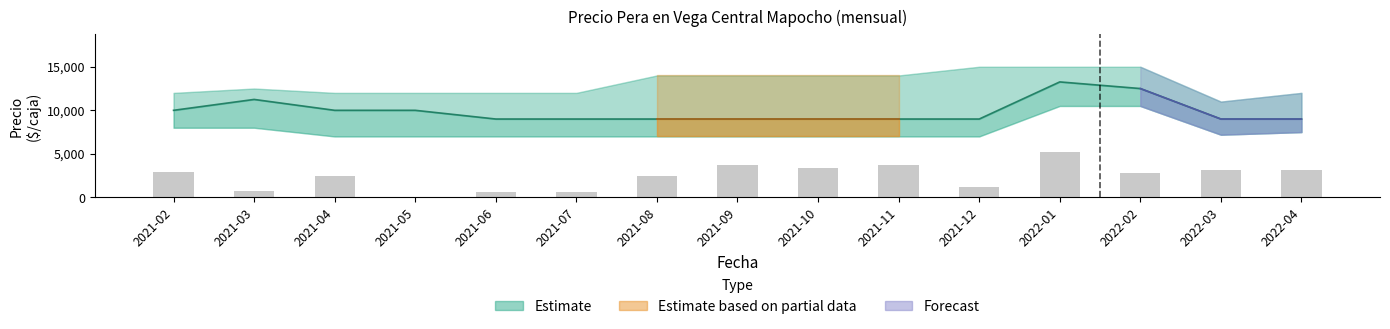

What is the sum of all values?

36216.7